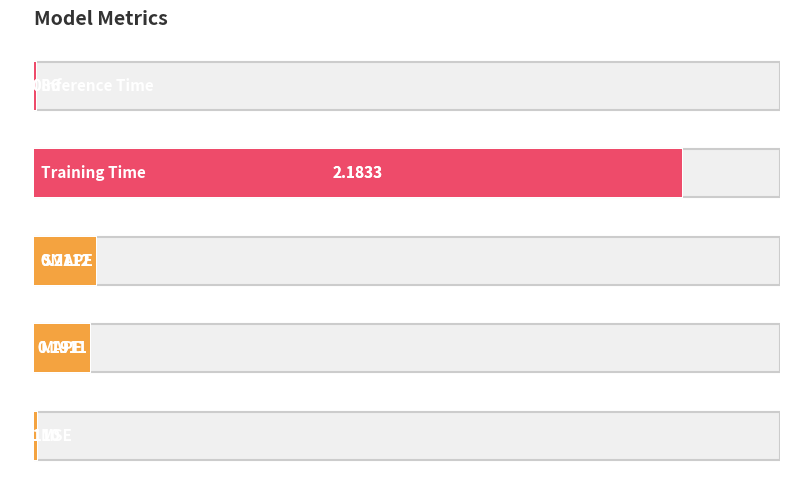

Reading left to right, what are all the values shown in this chart?

0.0	0.2	0.2	2.2	0.0